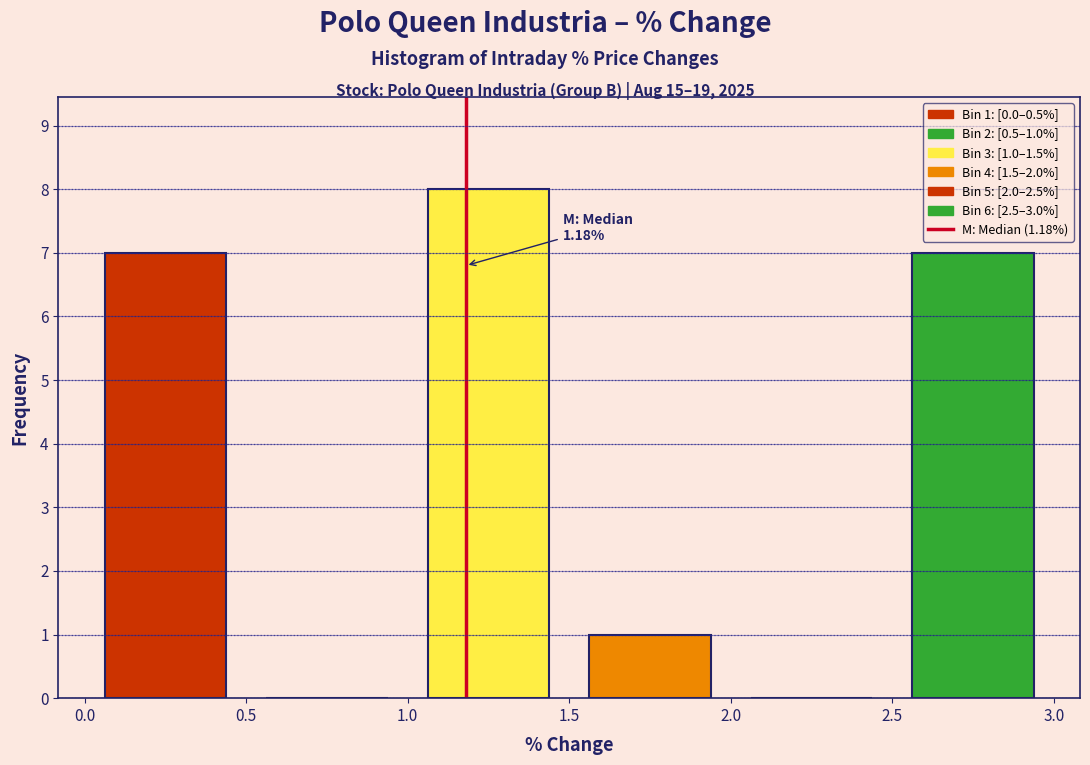

Over which range of the x-axis is the bar tallest?

1.0 to 1.5